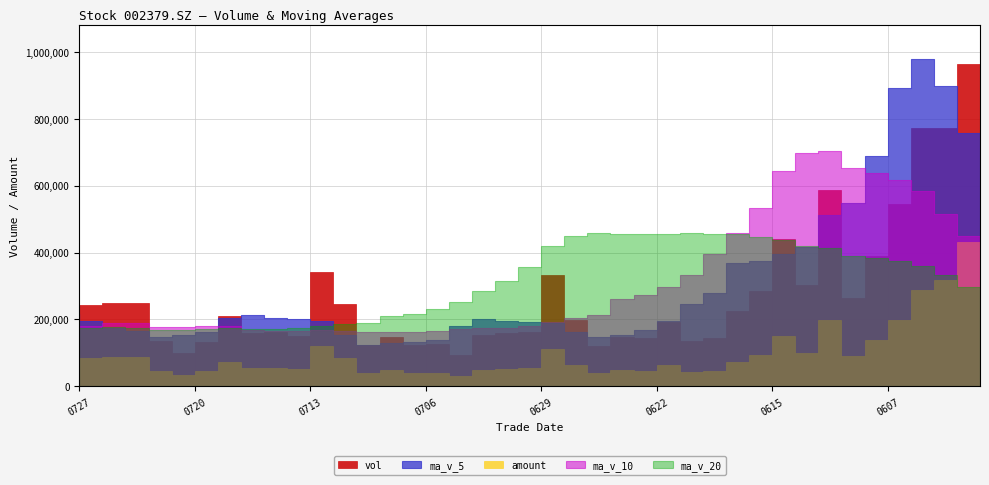

At how many categories does at least one series exceed 837471?

4